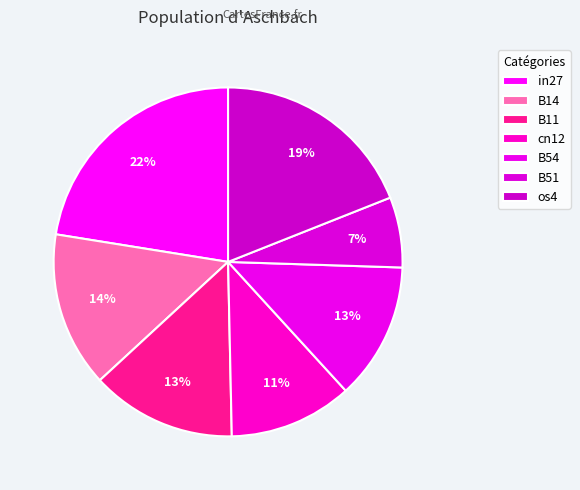

Rank the categories by value from highest to lowest.

in27, os4, B14, B11, B54, cn12, B51